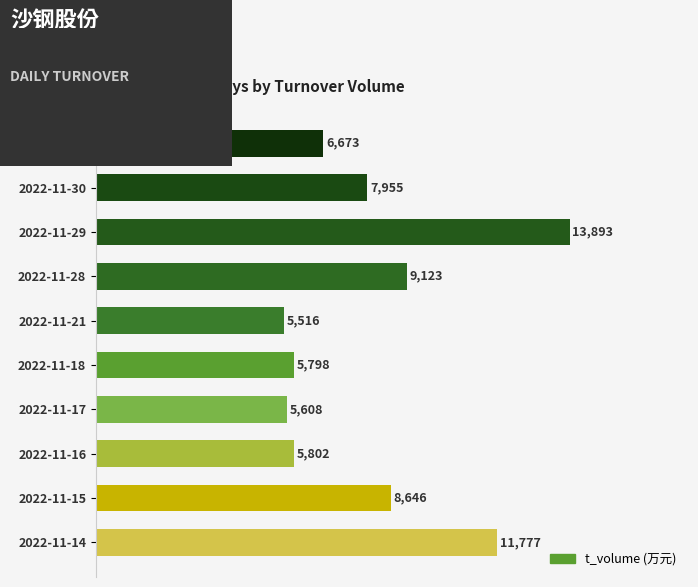

Which category has the lowest value across all series?

2022-11-21